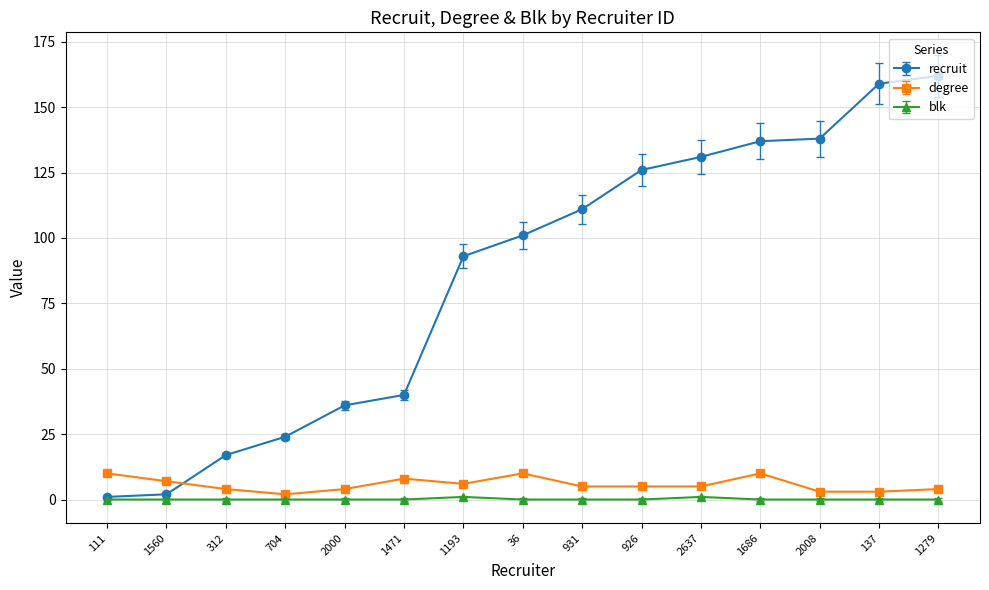

What position from the left is 2008?

13